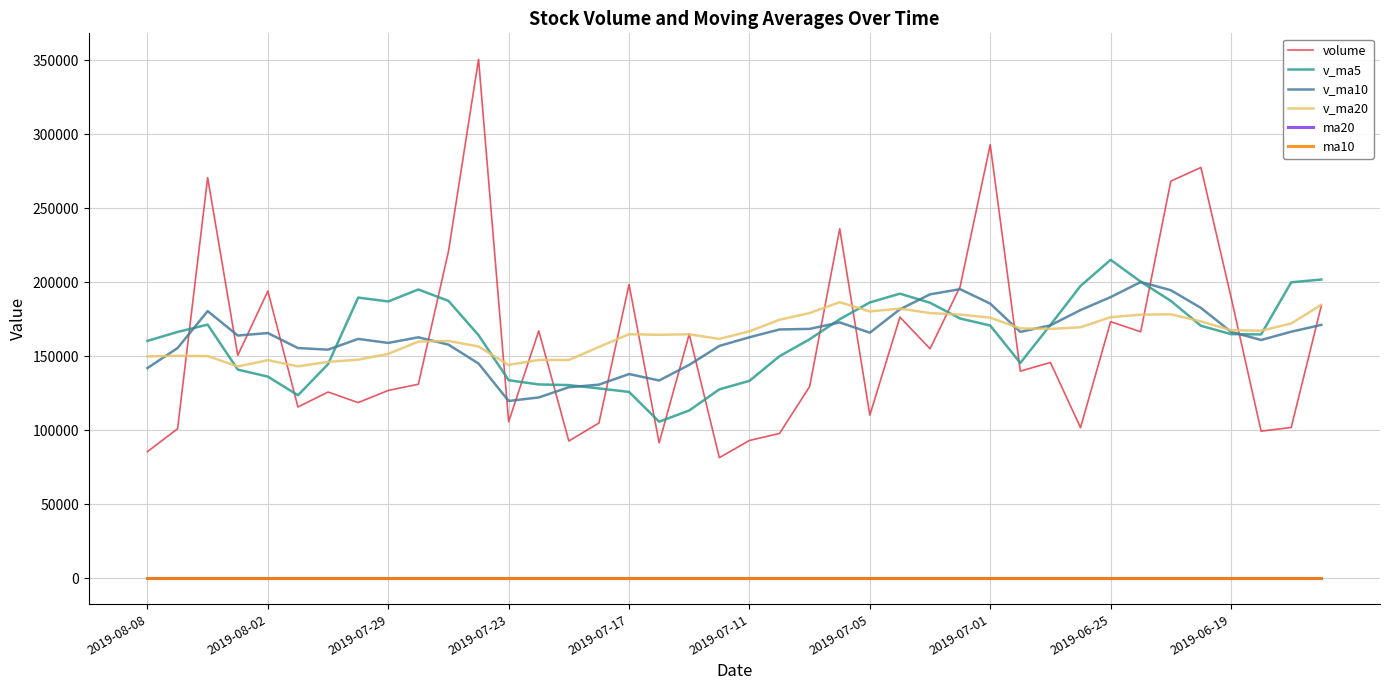

How many values in the v_ma10 series are below 165582?

20